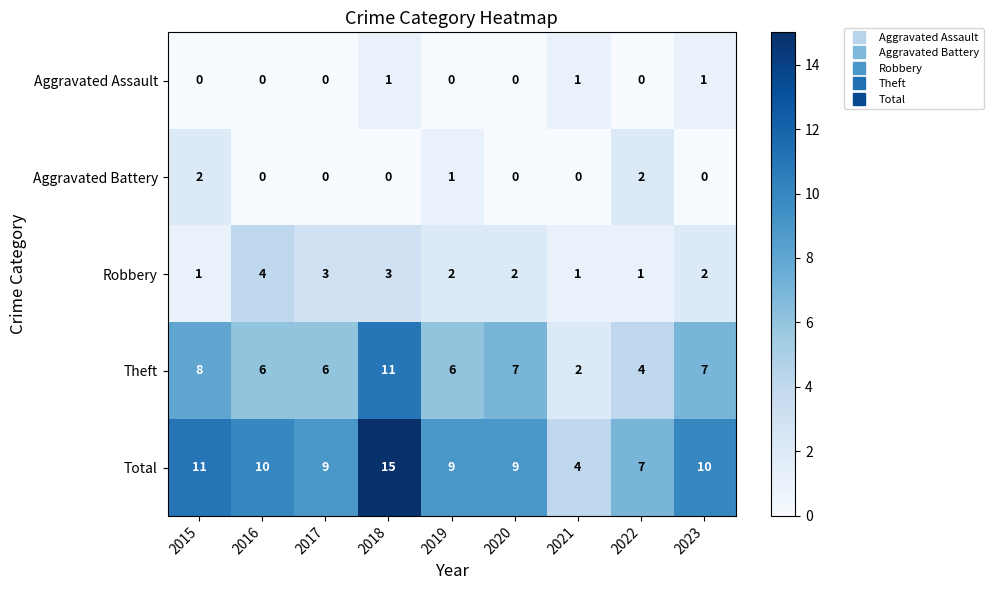

List the series in order of their peak value, lowest first.

Aggravated Assault, Aggravated Battery, Robbery, Theft, Total